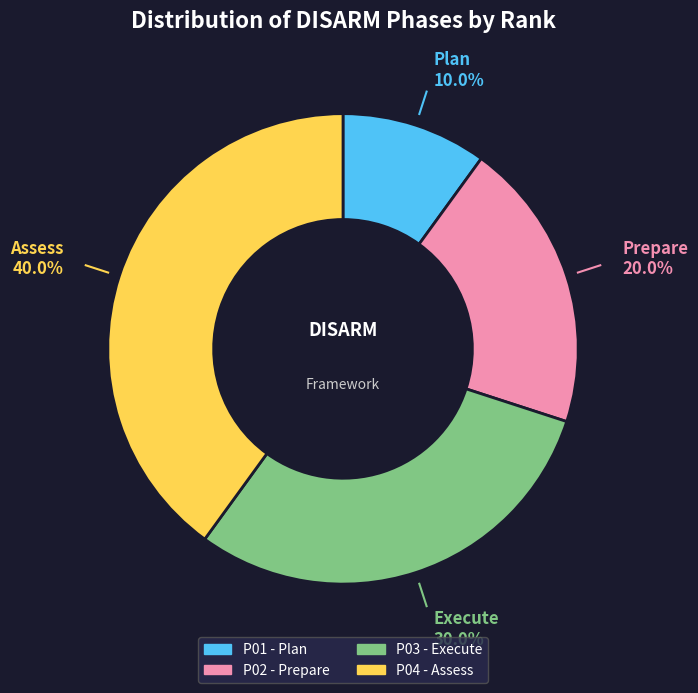

To the nearest percent, what is the average slice percentage?

25%